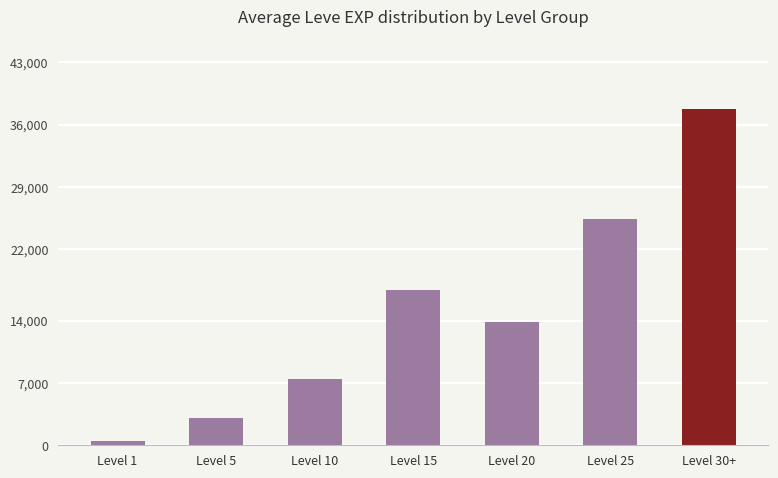

How many bars are there in total?

7